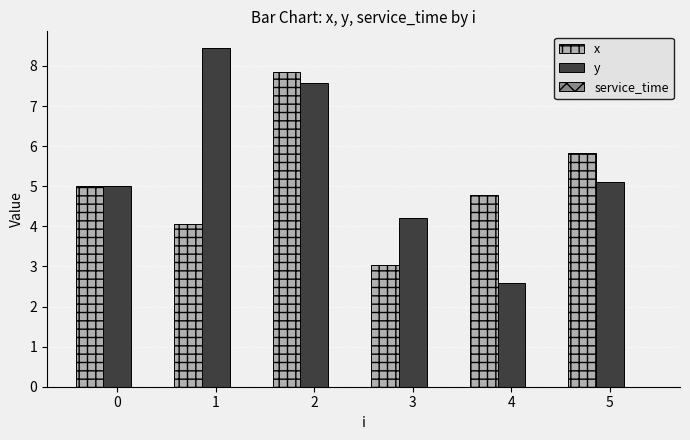

List the labels in order of x value, smallest first.

3, 1, 4, 0, 5, 2